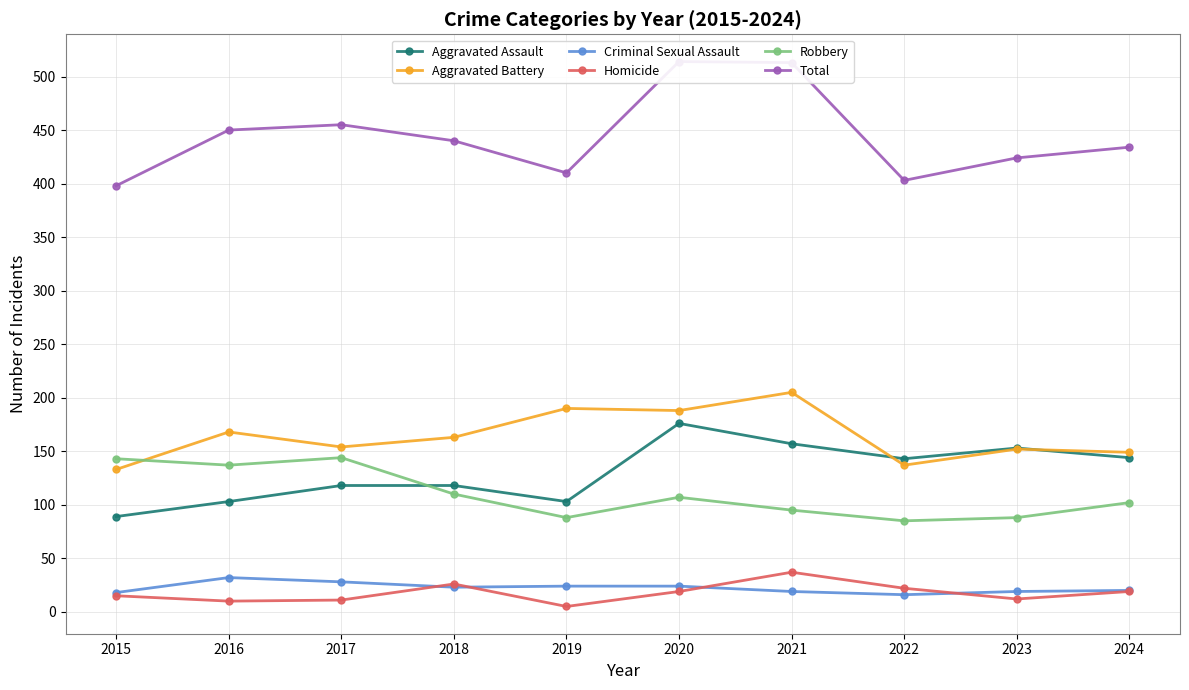

How many lines are shown in the chart?

6